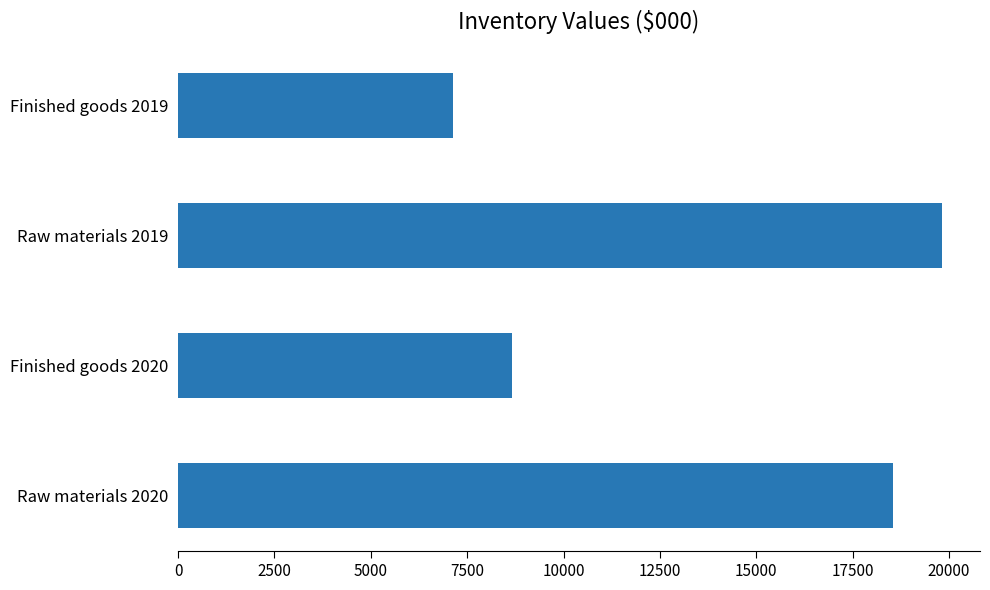

Reading top to bottom, what are all the values shown in this chart?

7137	19816	8651	18547